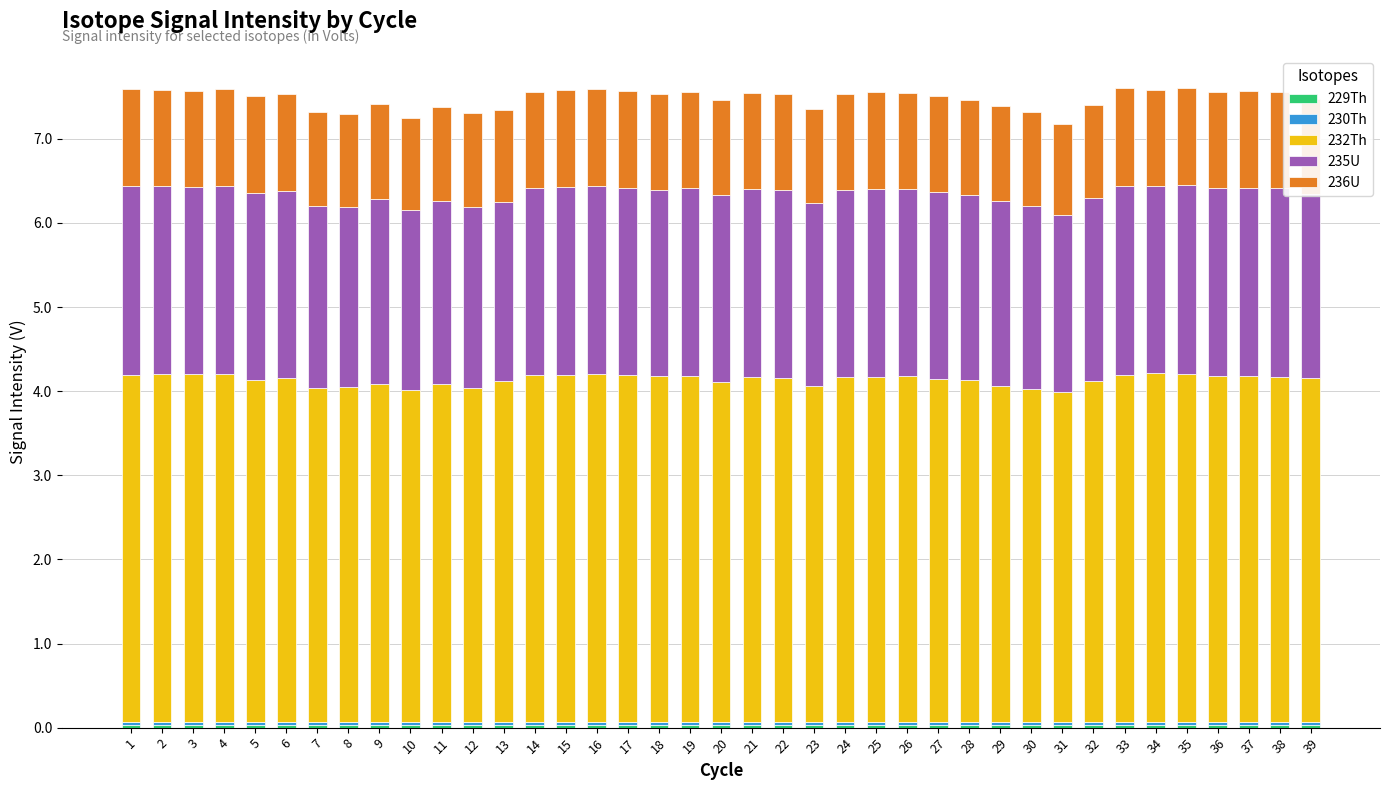

Count the number of data series in this chart.

5